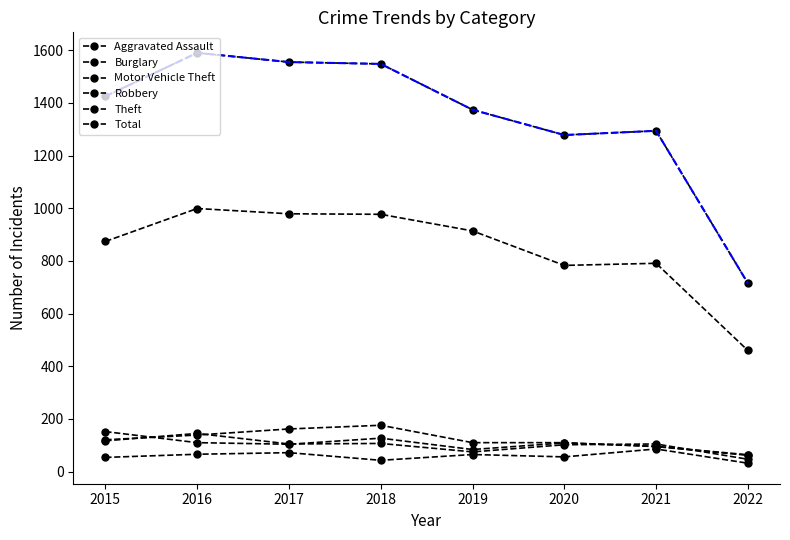

How many values in the Aggravated Assault series are below 65?

4